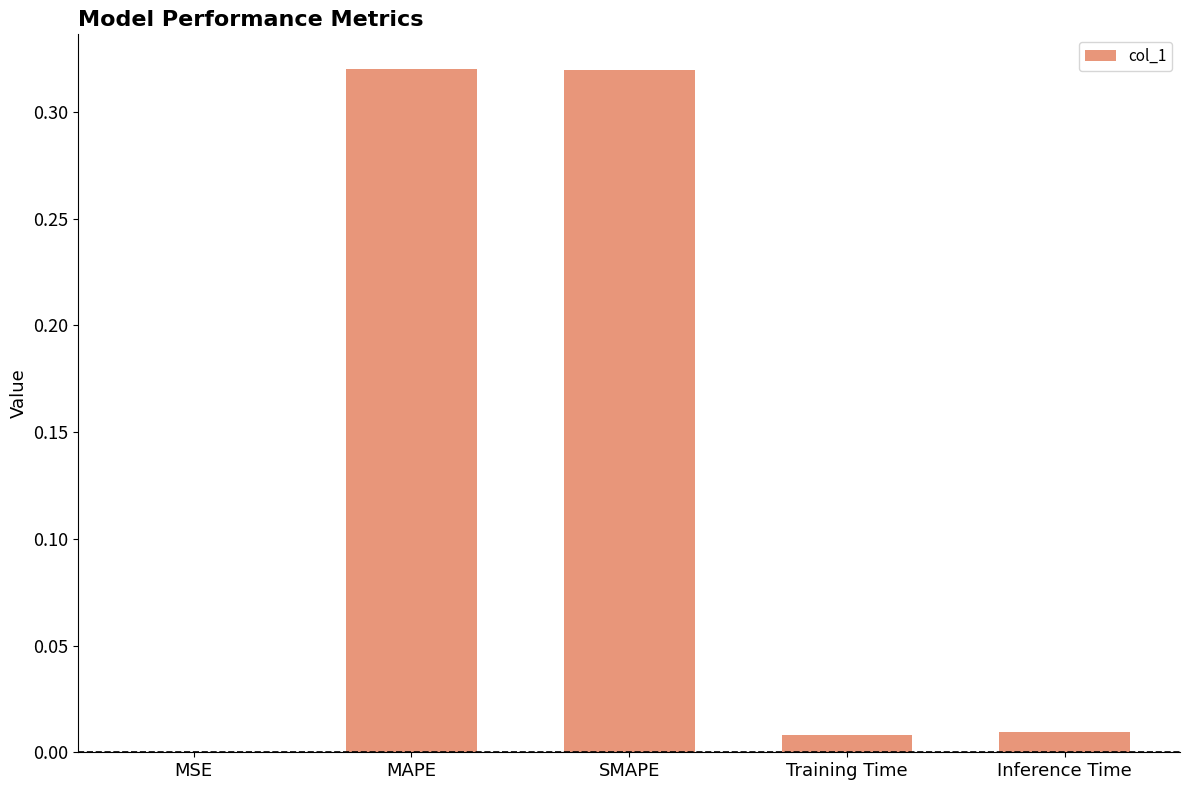

Is it true that the value at Inference Time is 0.0?

True